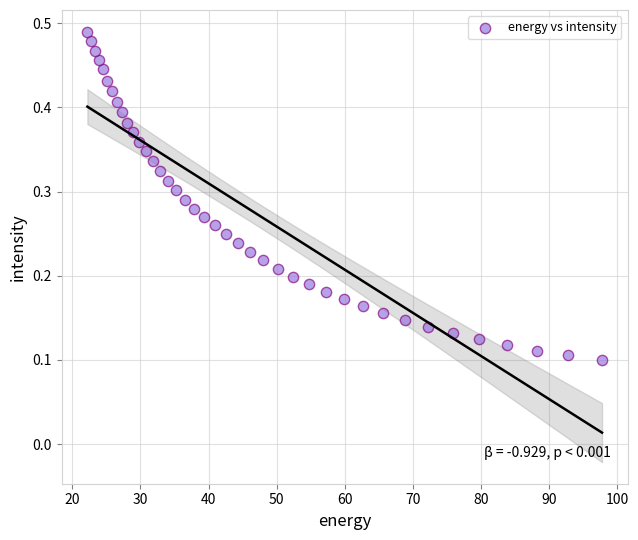

What is the range of X values (max minus min)?

75.6